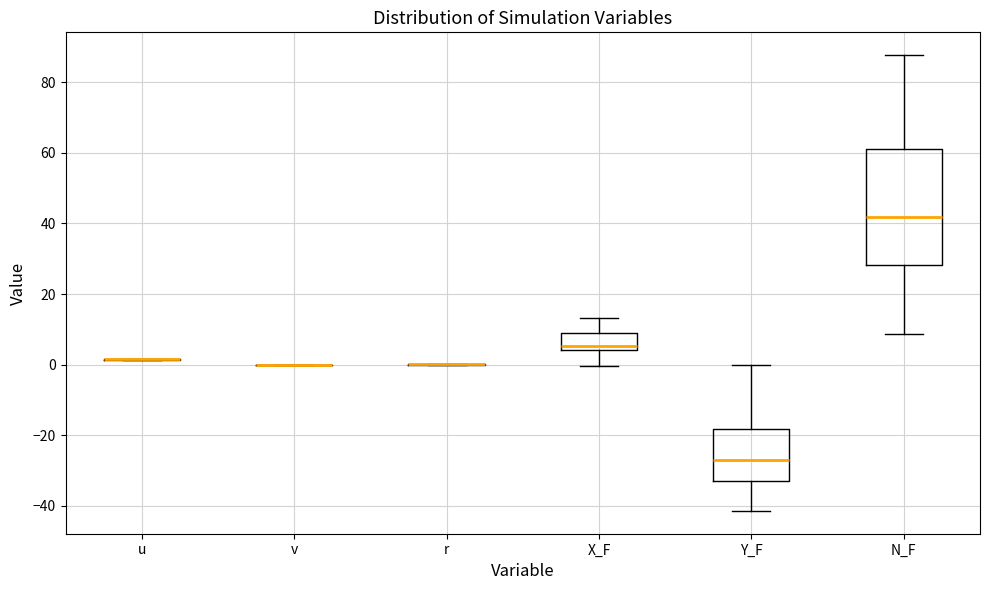

Reading left to right, read every box against the y-axis: the position of its median line, the range the box covers, and the ends of its whiskers. The values are not printed on the chart, so give them approximately, as read against the axis.

u: box collapsed to a line at 2, whiskers 2 to 2
v: box collapsed to a line at 0, whiskers 0 to 0
r: box collapsed to a line at 0, whiskers 0 to 0
X_F: median 6, box 4 to 8, whiskers 0 to 14
Y_F: median -28, box -32 to -18, whiskers -42 to 0
N_F: median 42, box 28 to 62, whiskers 8 to 88